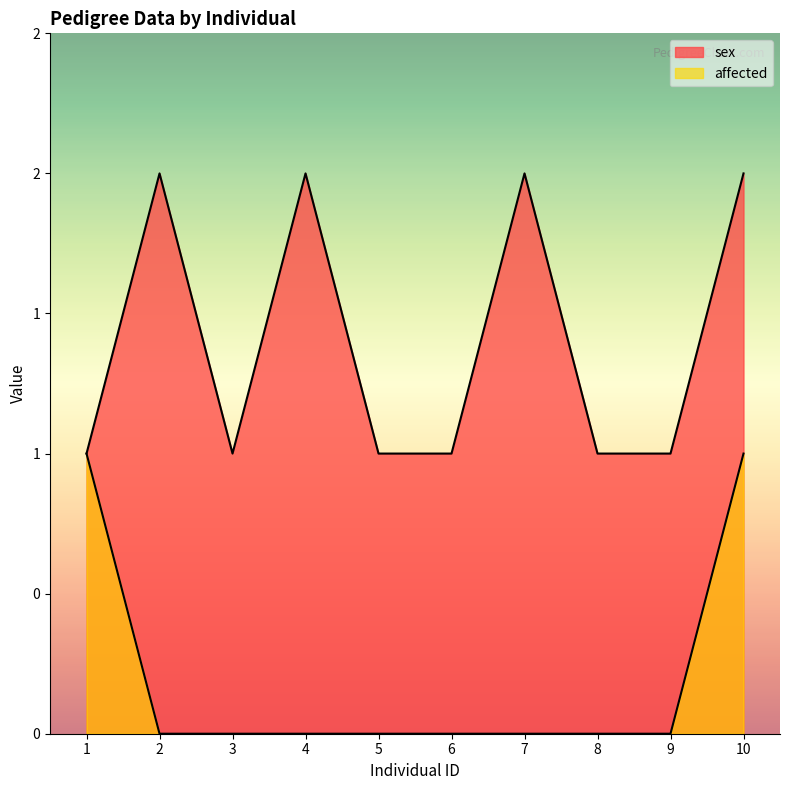

Is it true that affected equals 0 at 3?

True